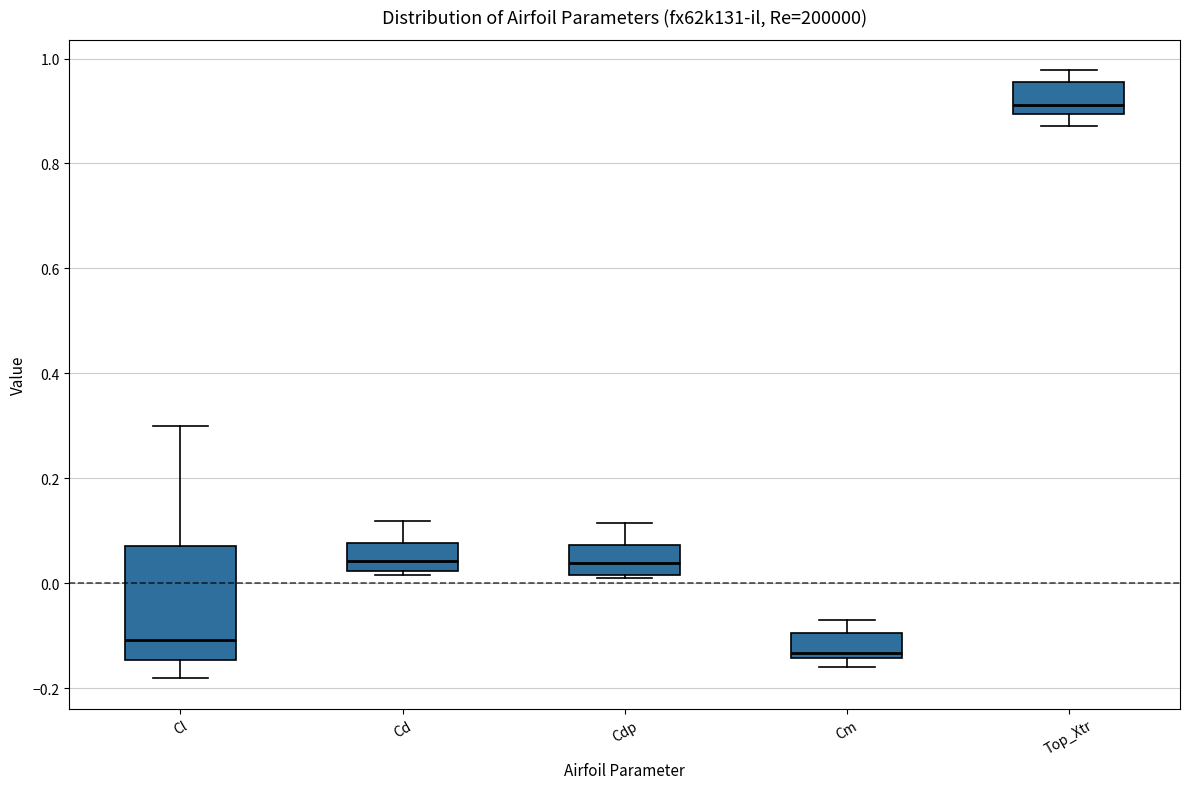

Which box's median line is the lowest?

Cm